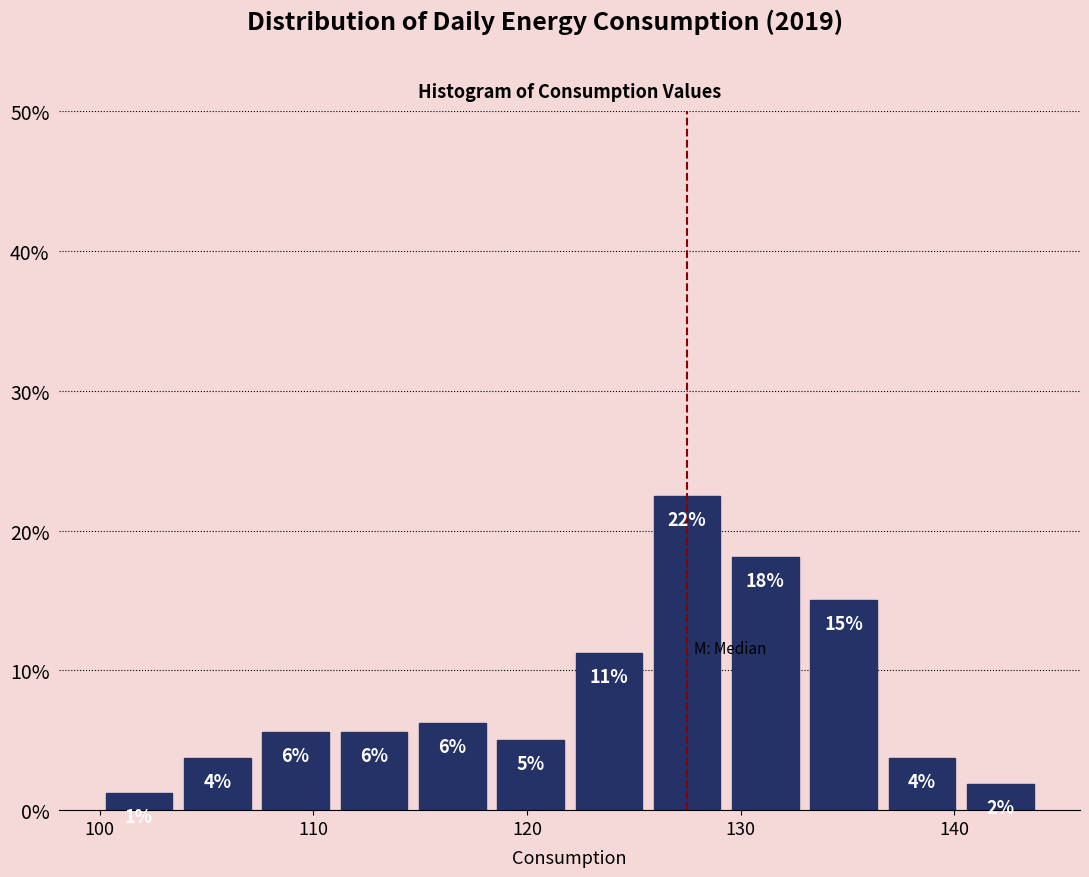

Around what value on the x-axis is the tallest bar? Give the approximate position of its centre, as read against the axis.

128